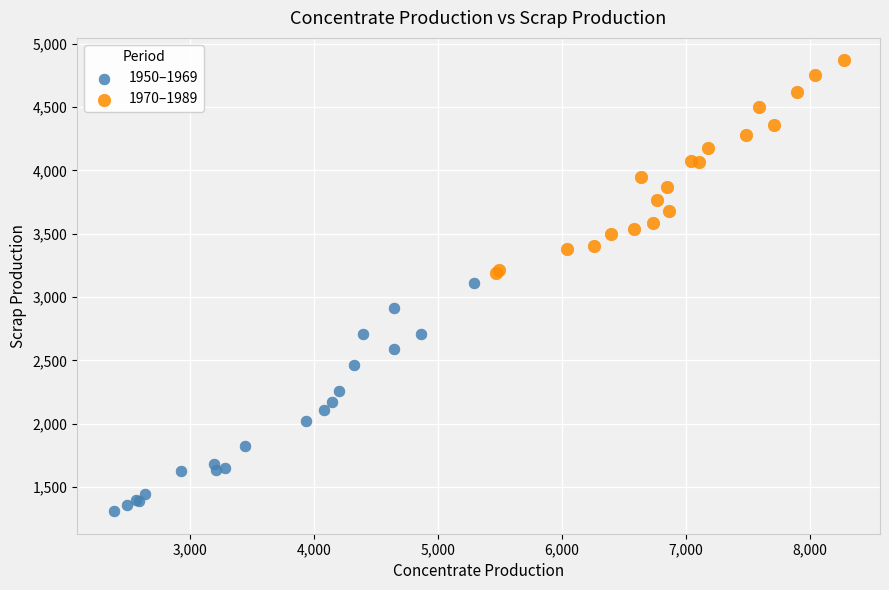

Which series has the largest Y range (max minus min)?

1950–1969